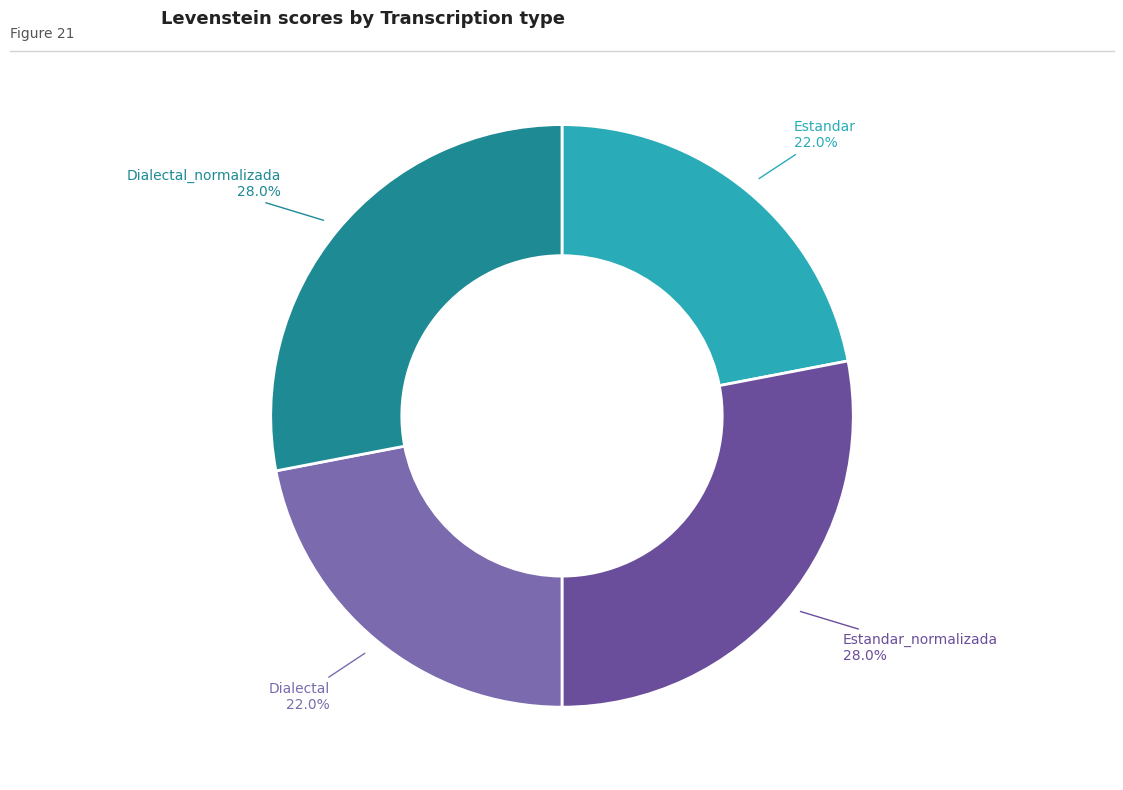

How many slices are in this pie chart?

4